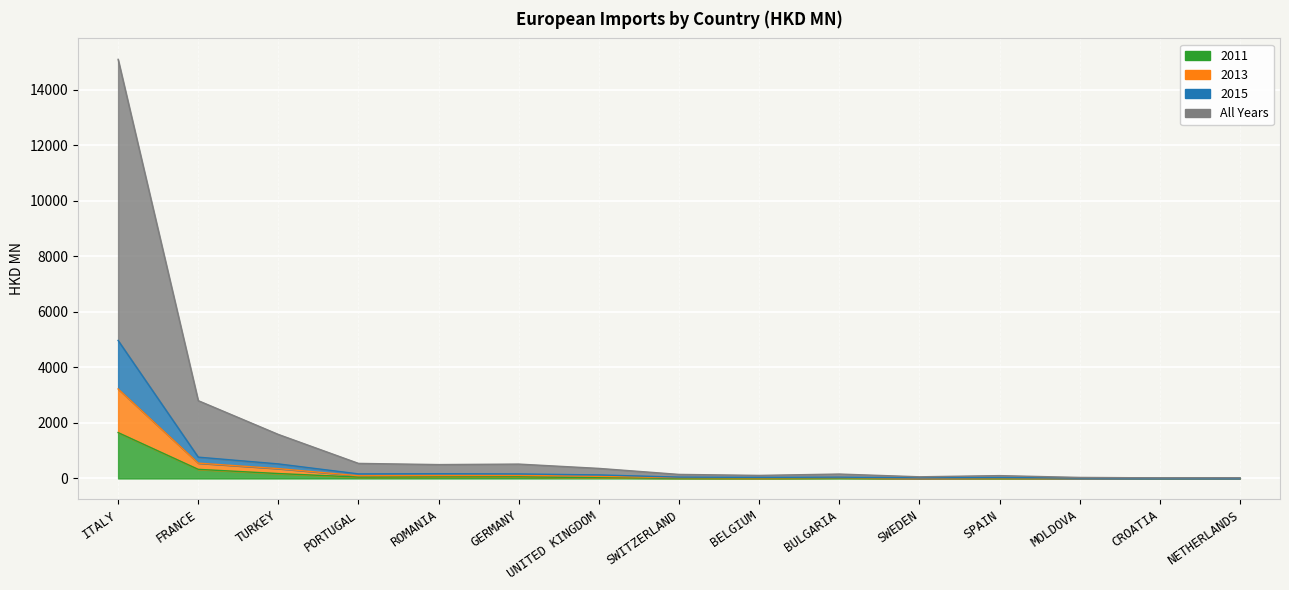

True or false: All has more than 0 interior local peaks.

True